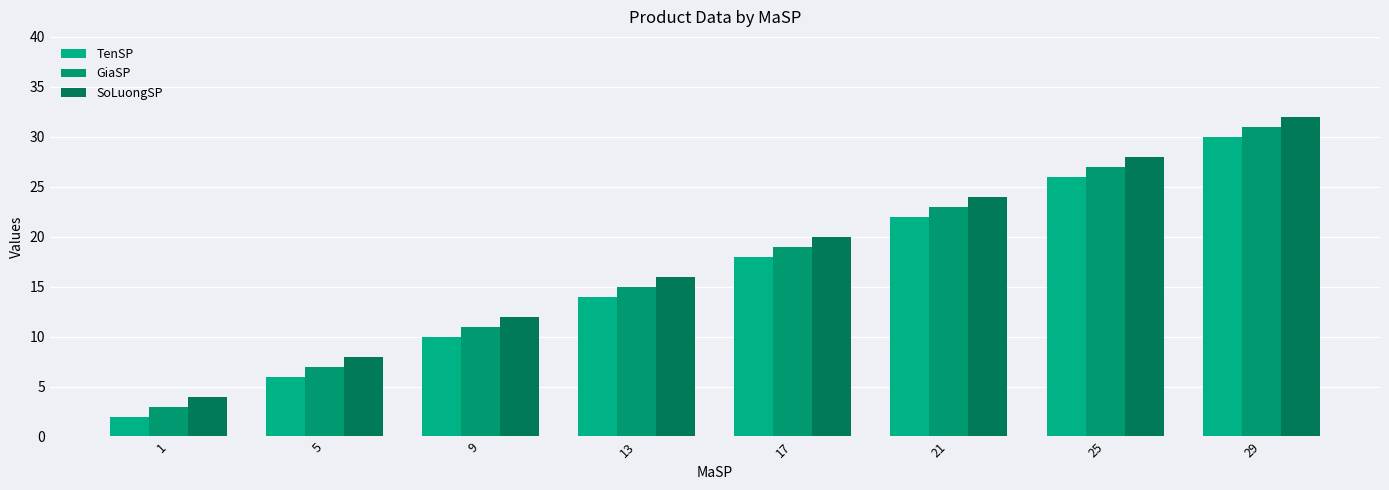

What is the total value across all series at 17?

57